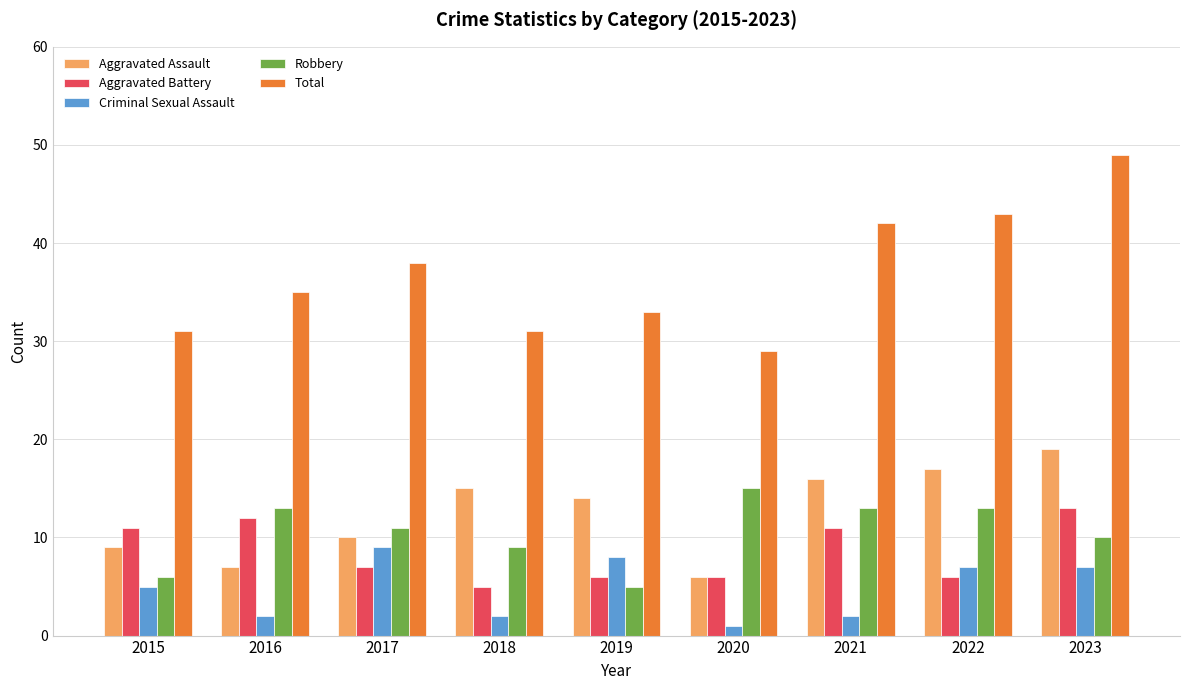

What is the maximum value shown in the chart?

49